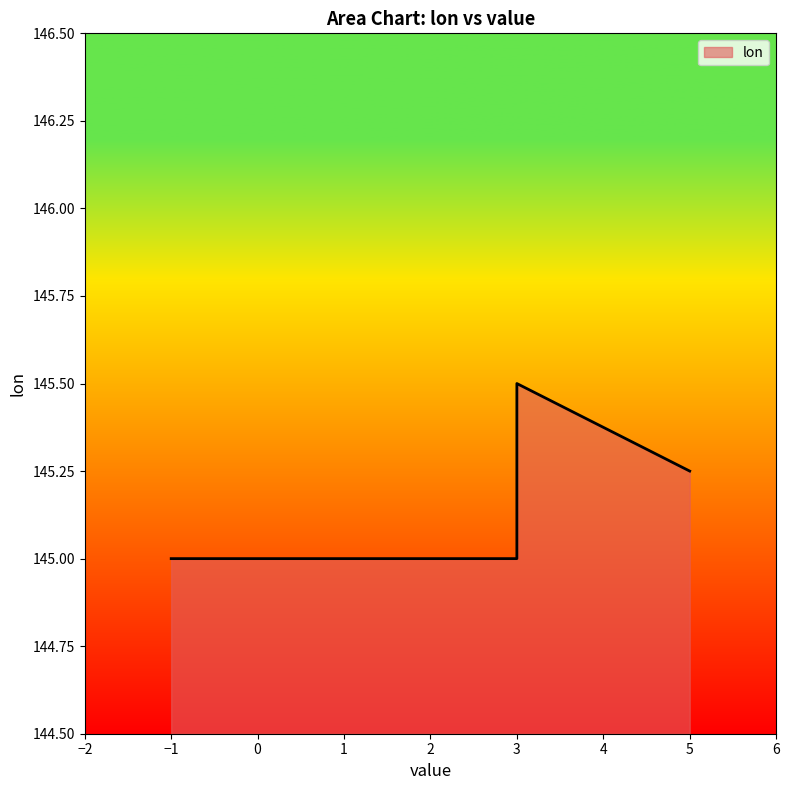

Which label corresponds to the smallest value in the chart?

-1